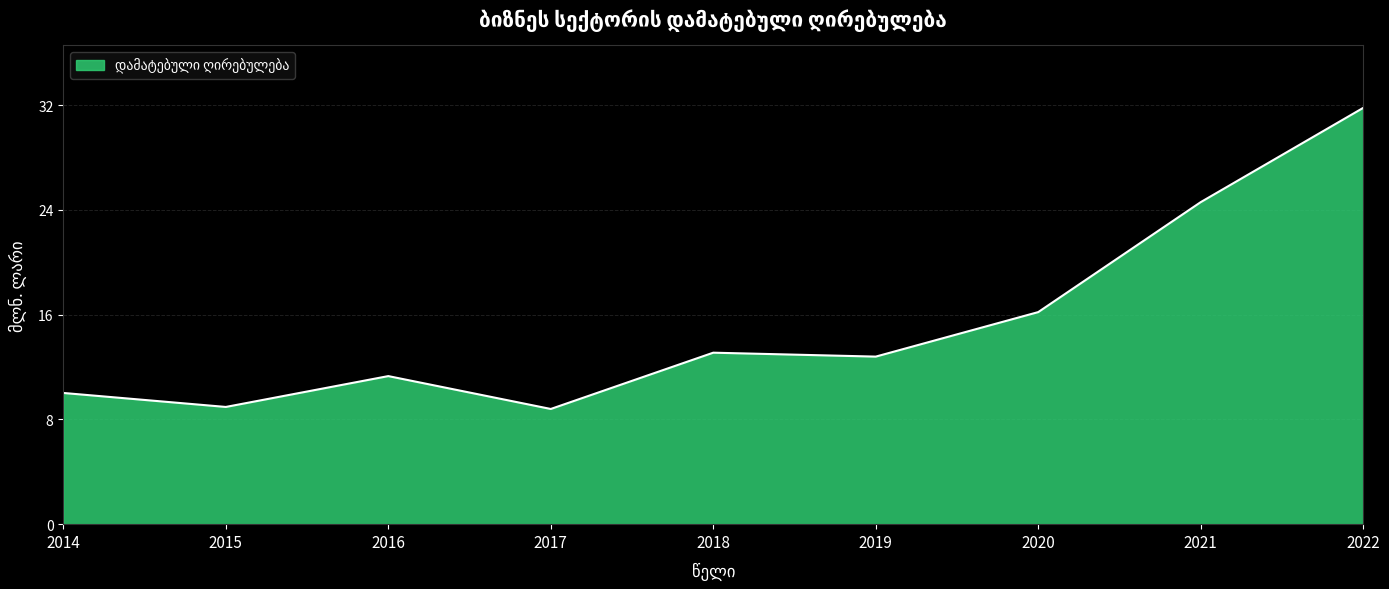

Reading right to left, extract all data points from this chart.

31.8	24.6	16.2	12.8	13.1	8.8	11.3	9.0	10.0